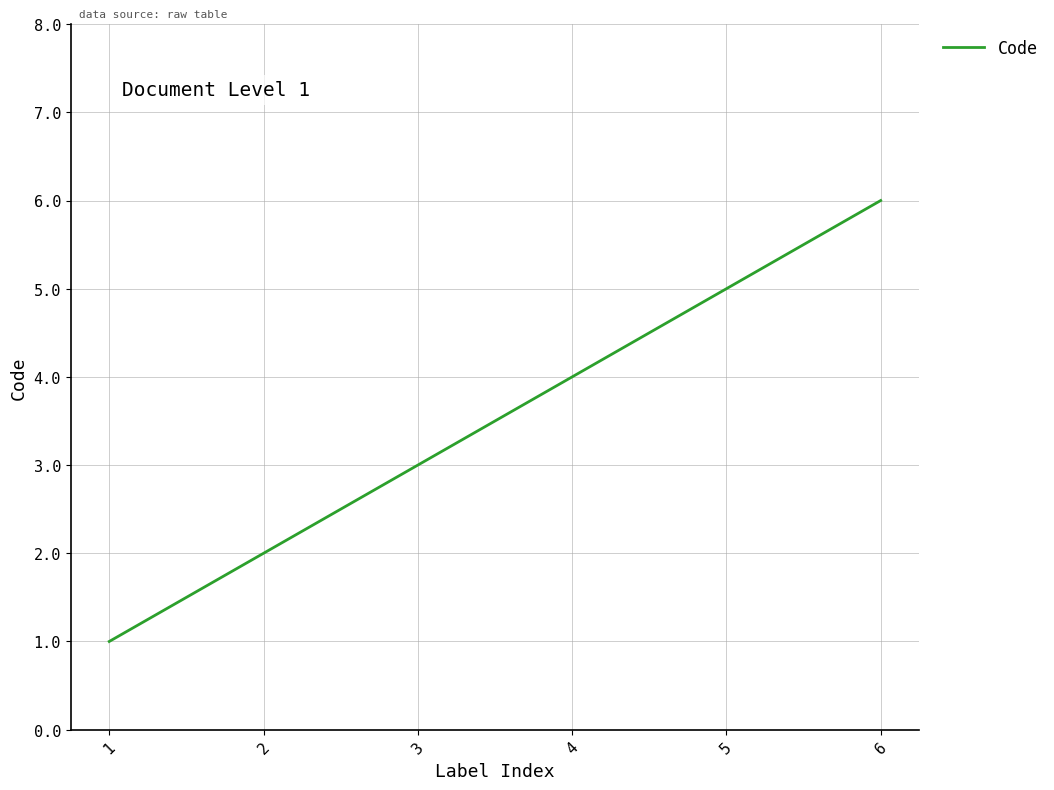

Reading left to right, transcribe all the data shown in this chart.

1	2	3	4	5	6